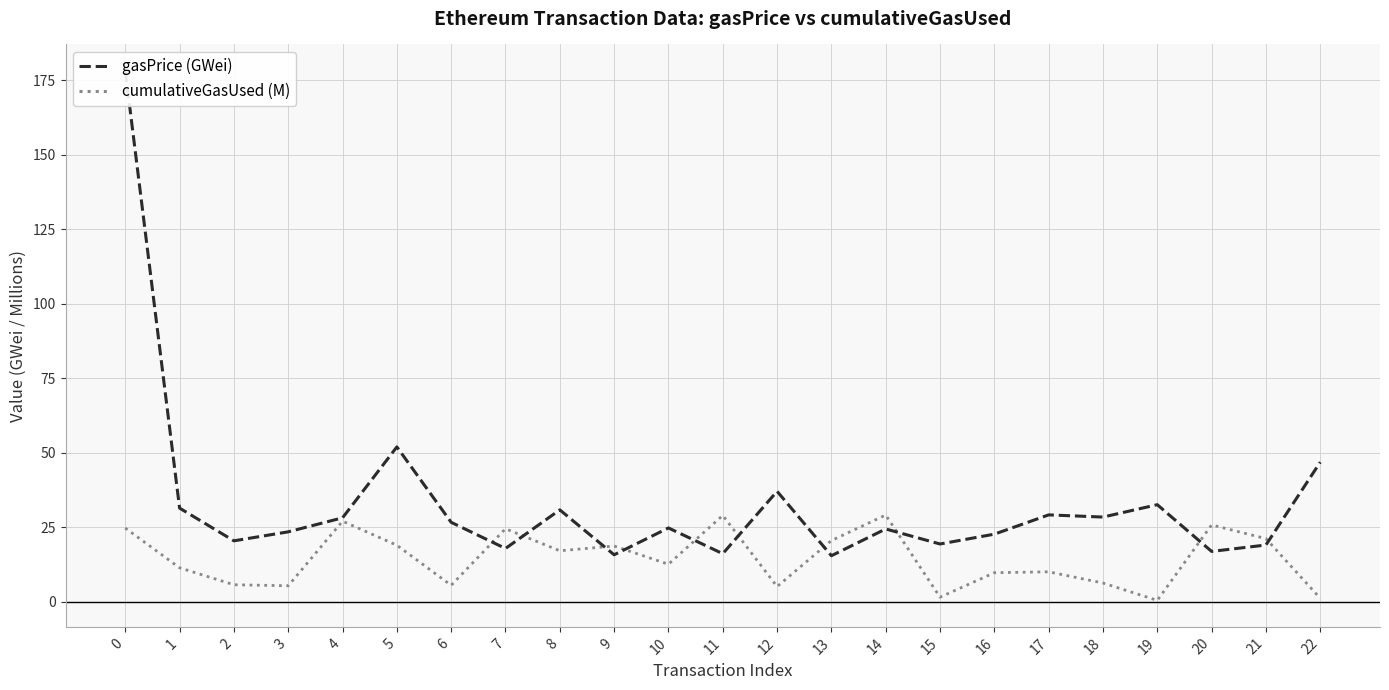

Where do gasPrice (GWei) and cumulativeGasUsed (M) first cross each other?

6 and 7